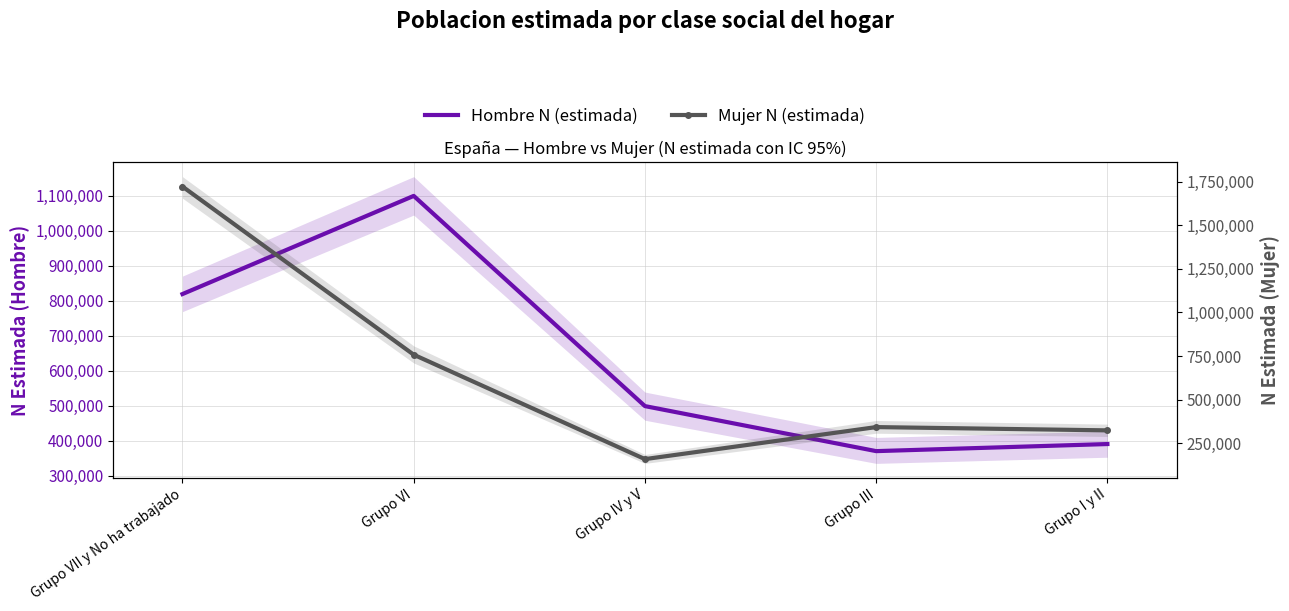

Reading right to left, transcribe all the data shown in this chart.

Hombre N (estimada): Grupo I y II=390934	Grupo III=370726	Grupo IV y V=499184	Grupo VI=1098882	Grupo VII y No ha trabajado=818832
Mujer N (estimada): Grupo I y II=322801	Grupo III=341567	Grupo IV y V=157634	Grupo VI=757363	Grupo VII y No ha trabajado=1723033